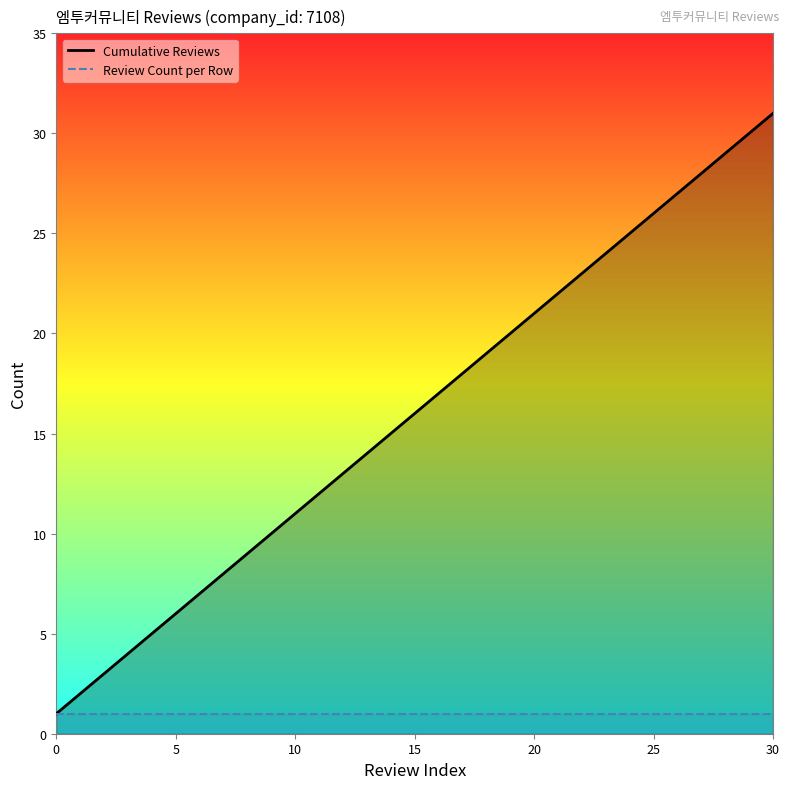

What is the label of the 24th point from the right?

7